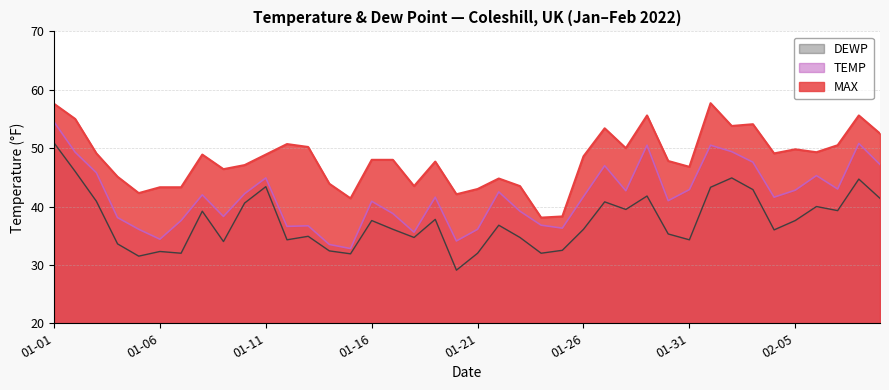

True or false: DEWP and TEMP intersect in this chart.

False